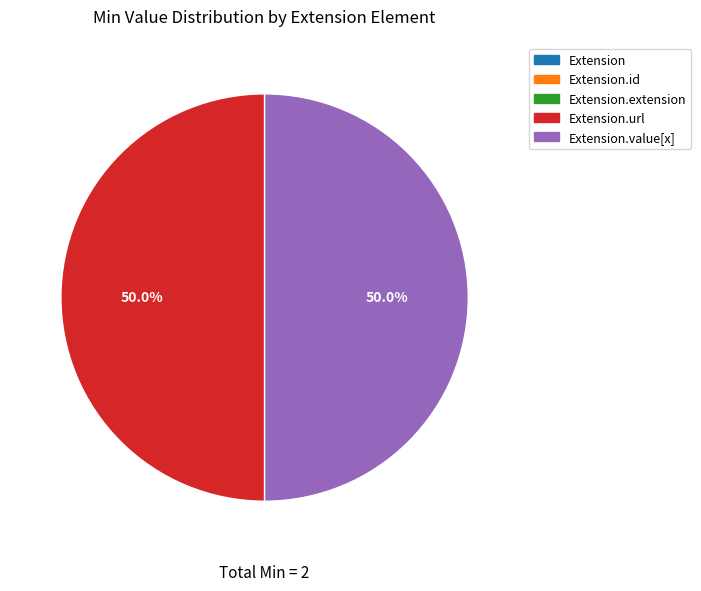

What is the smallest slice in the pie chart?

Extension